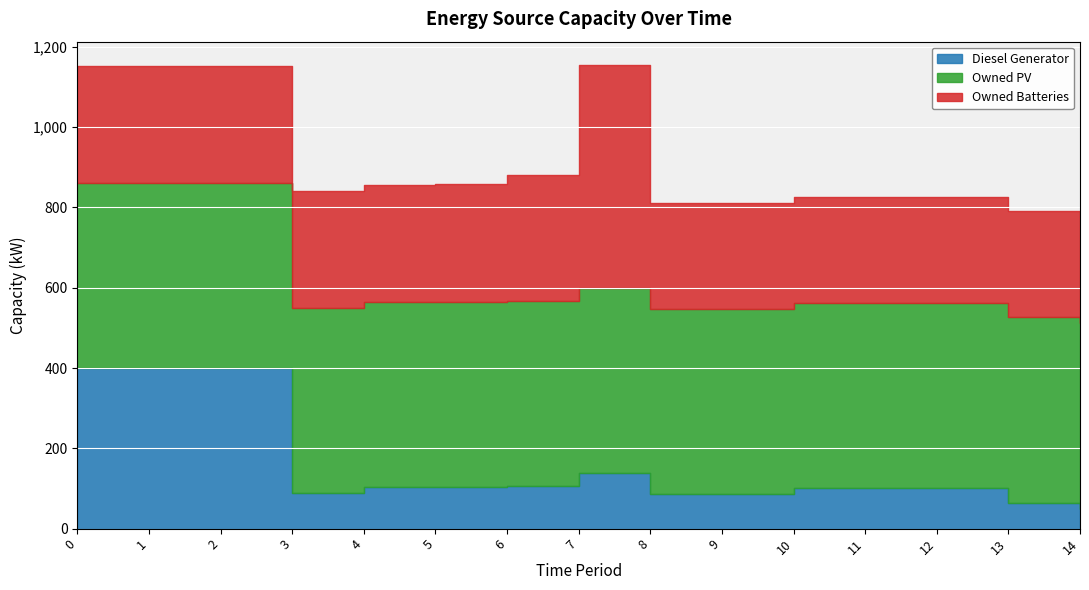

True or false: Owned PV has a value of 461 at 10.

True